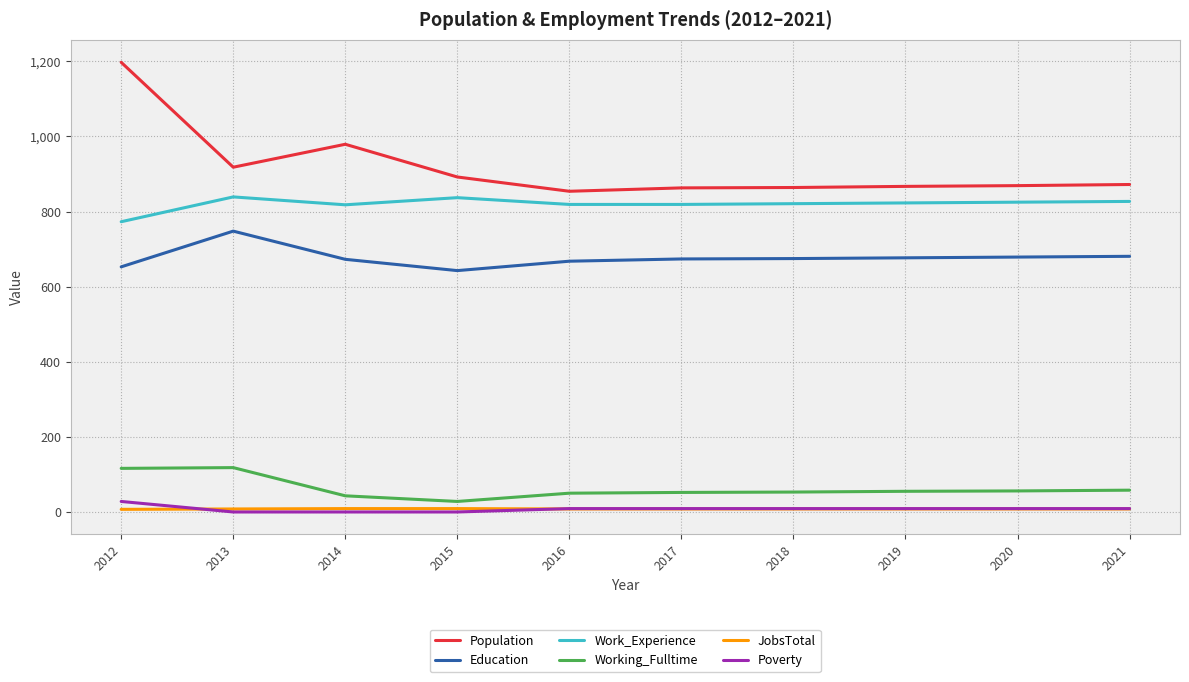

True or false: Population and Work_Experience cross at least once.

False